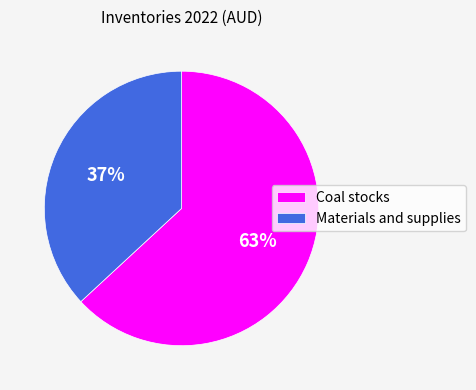

What percentage is the Coal stocks slice, to the nearest percent?

63%